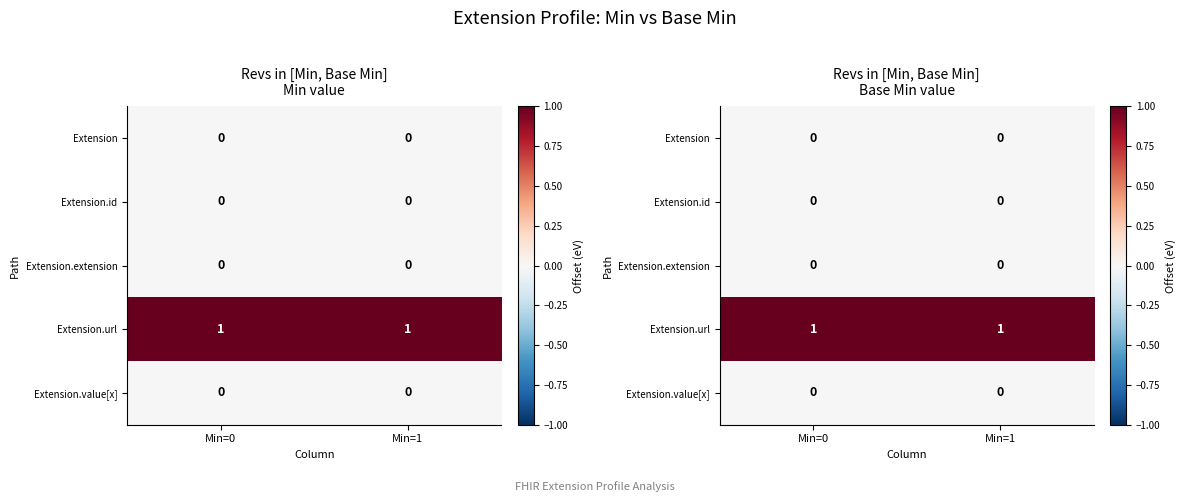

Which series has the largest total across all categories?

Extension.url